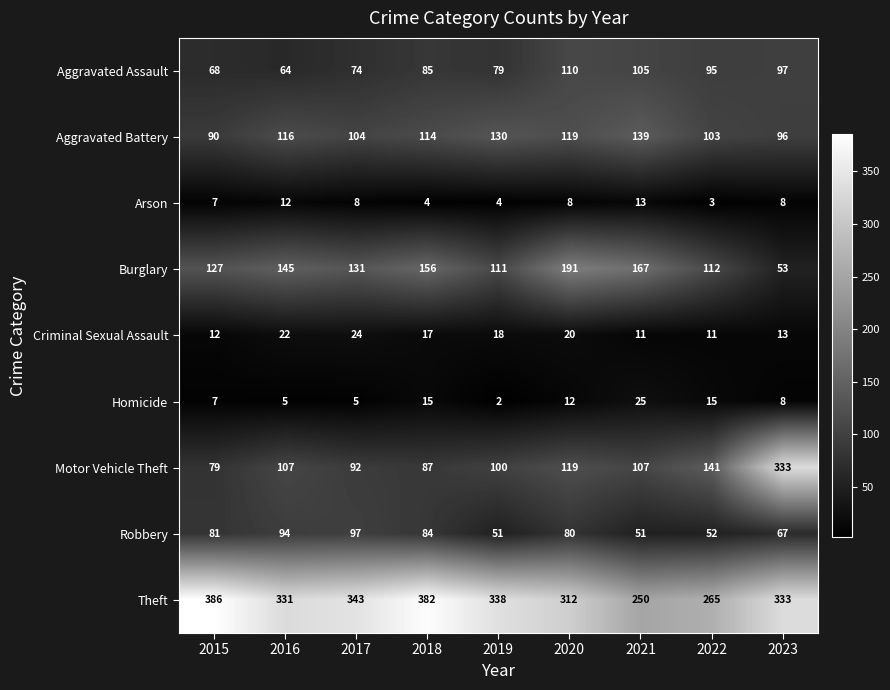

What is the minimum value for Motor Vehicle Theft?

79